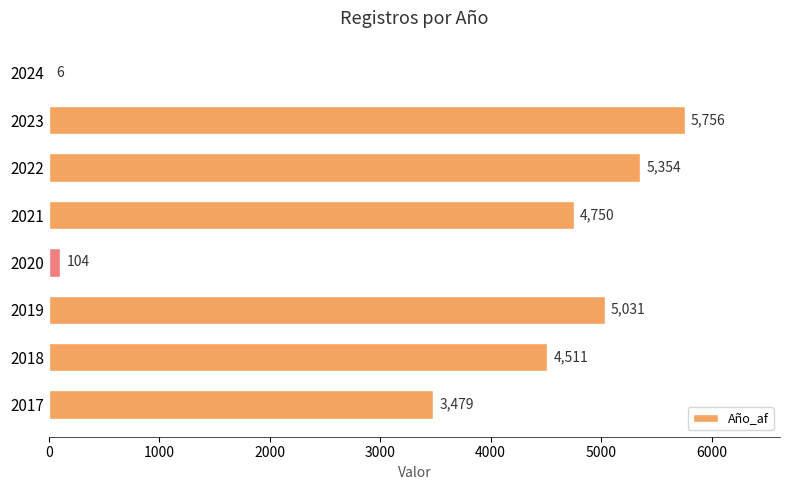

Between 2021 and 2018, which is larger?

2021